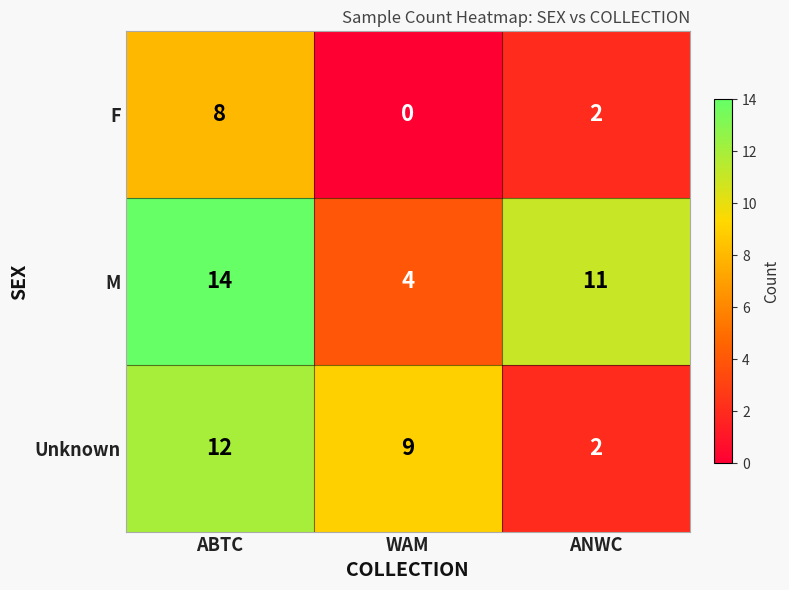

True or false: F has a value of 2 at ANWC.

True